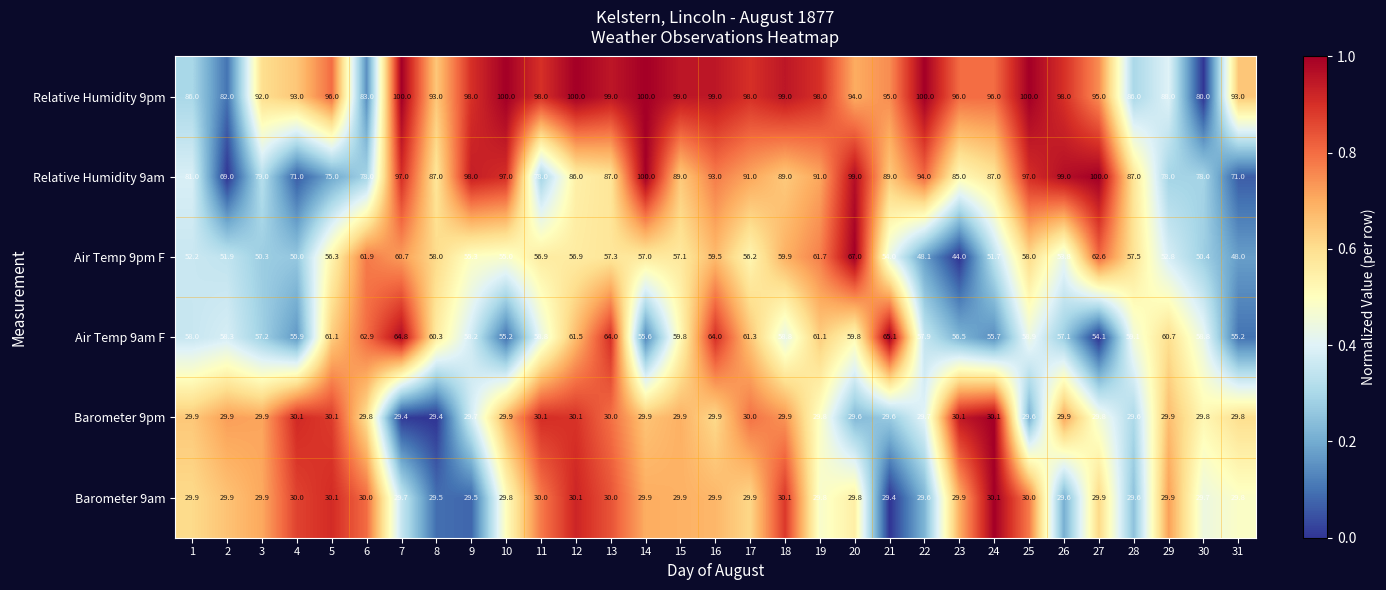

What is the minimum value for Relative Humidity 9am?

69.0